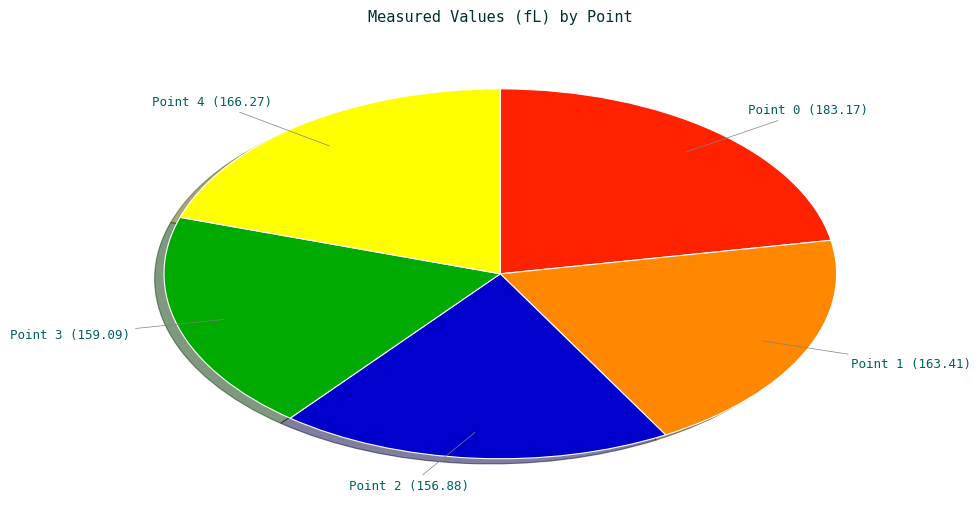

Is there any slice that represents more than half of the pie?

No